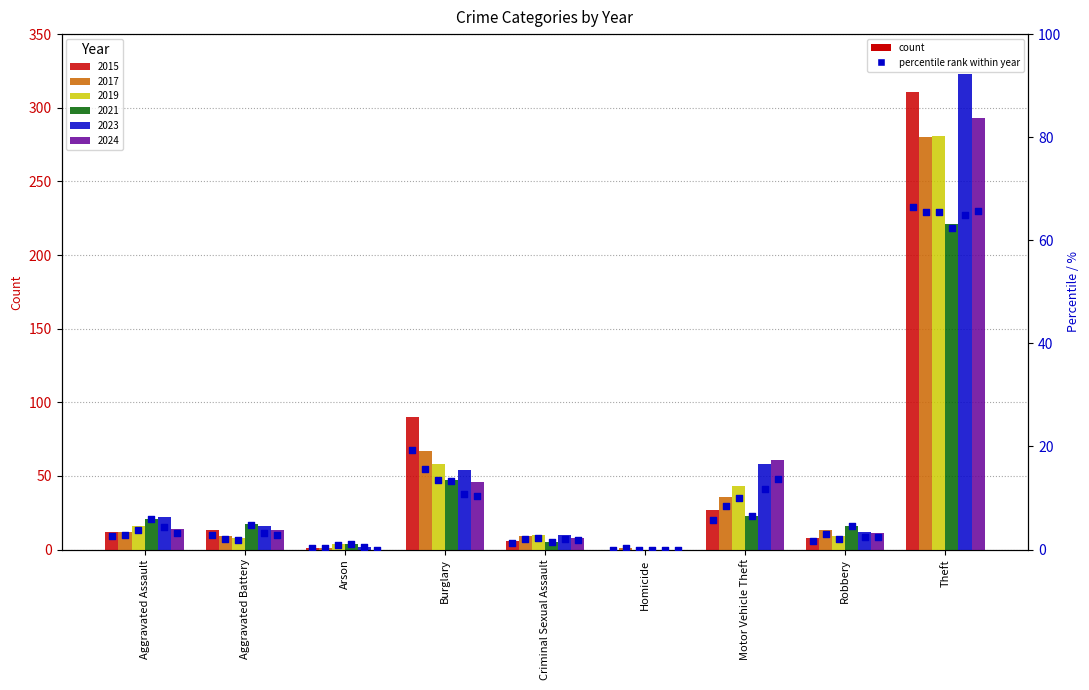

Which series contains the lowest Y value?

2015 %rank